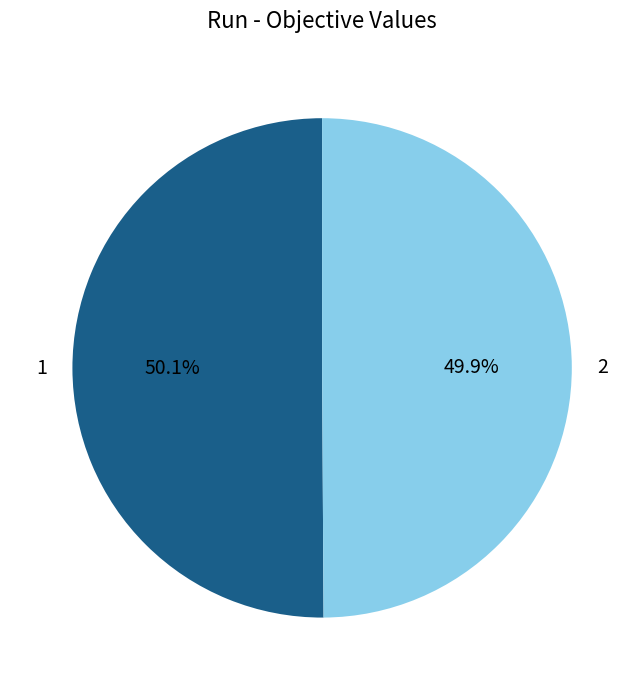

Is there any slice that represents more than half of the pie?

Yes